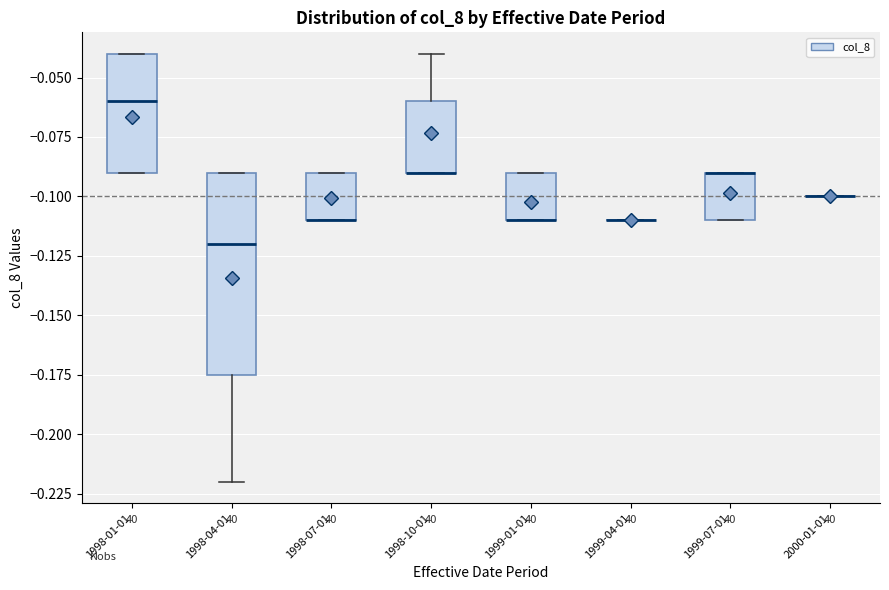

Where does the median line of the box for 1998-04-01 sit on the y-axis? The values are not printed on the chart, so give them approximately, as read against the axis.

-0.120